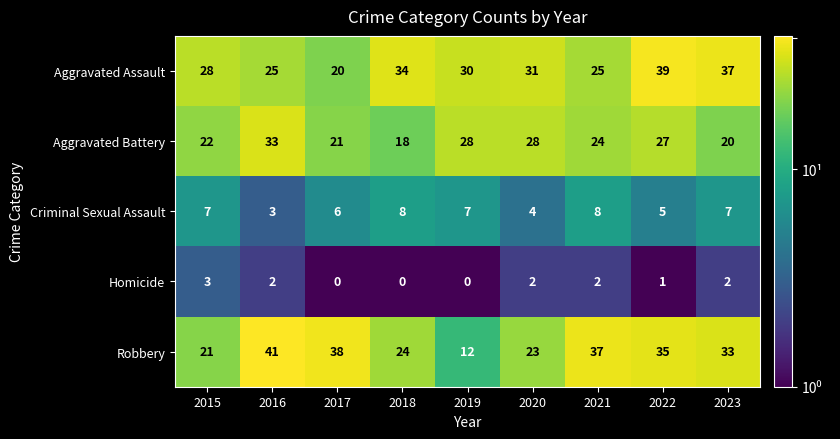

True or false: Aggravated Assault has a value of 18 at 2018.

False